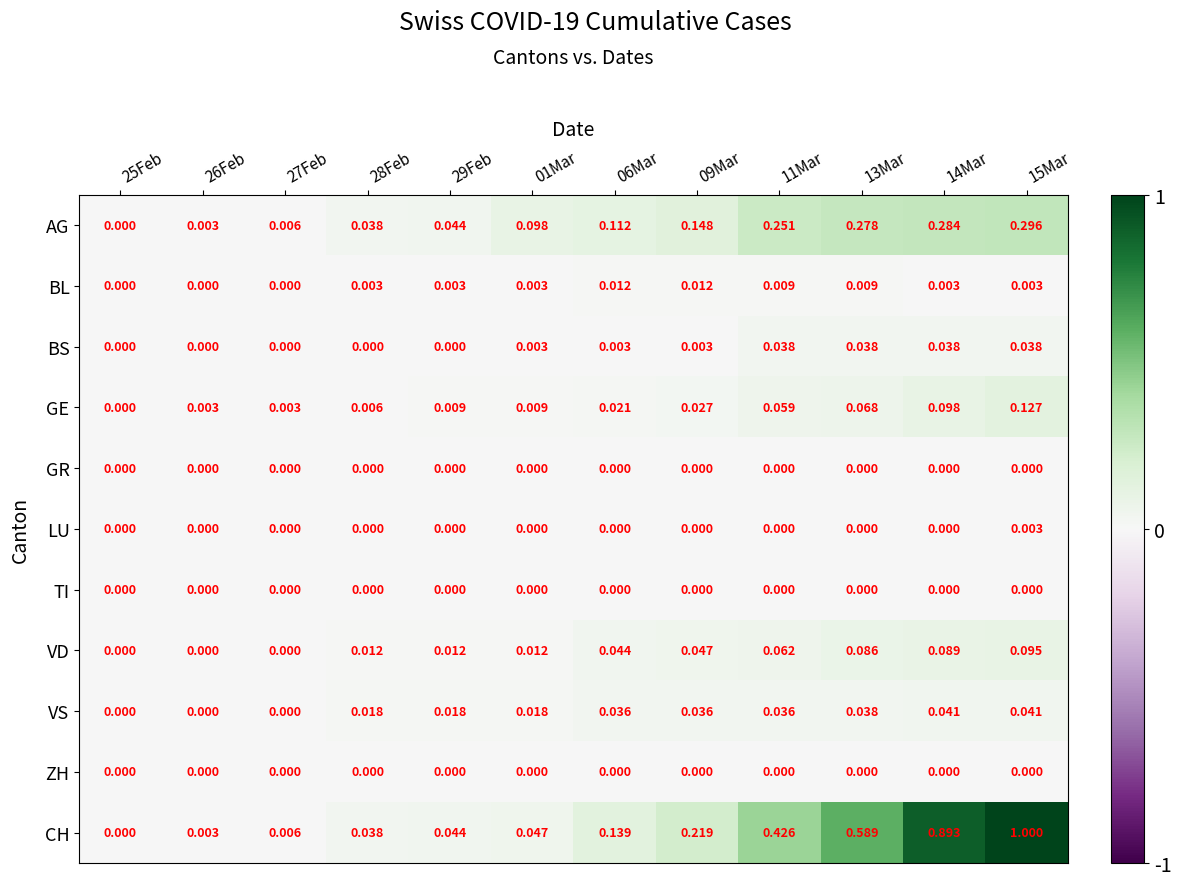

Which series has the widest spread of values?

CH